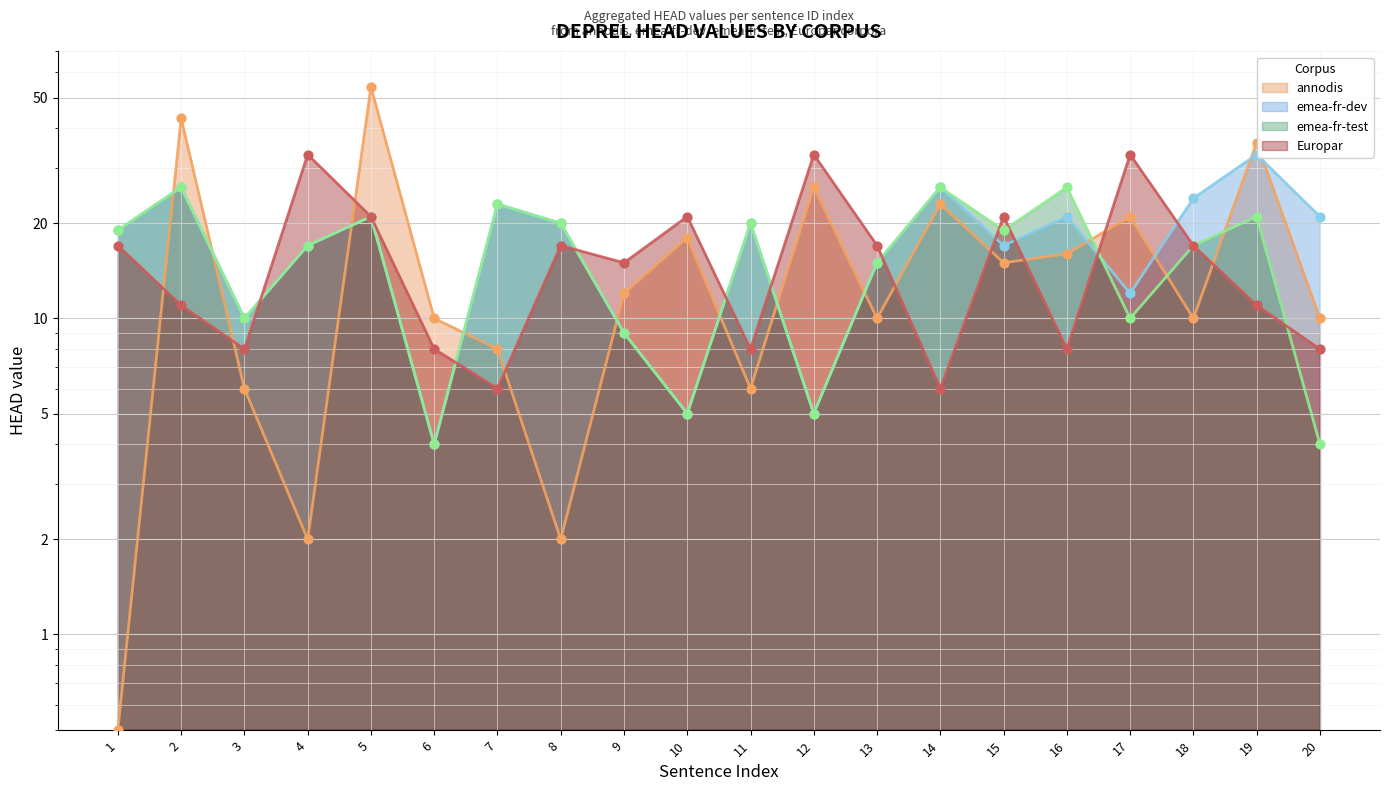

What are all the series names shown in the legend?

annodis (line), emea-fr-dev (line), emea-fr-test (line), Europar (line)